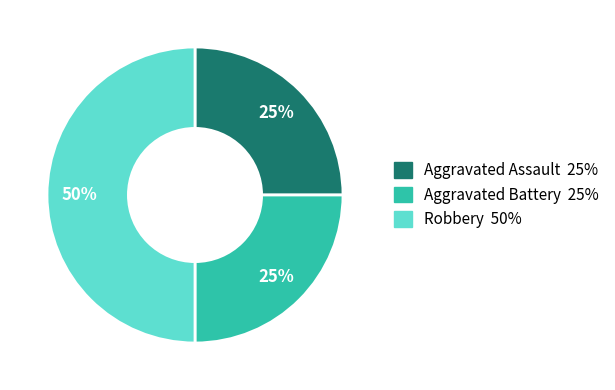

Combined, do Robbery and Aggravated Battery account for over 50%?

Yes